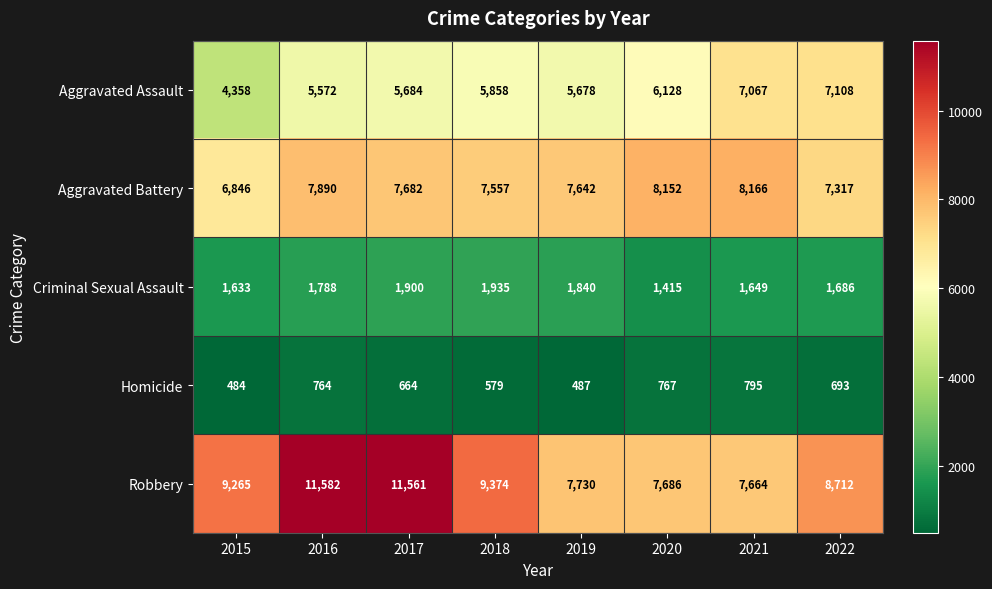

At which label is Aggravated Battery closest to 7506?

2018